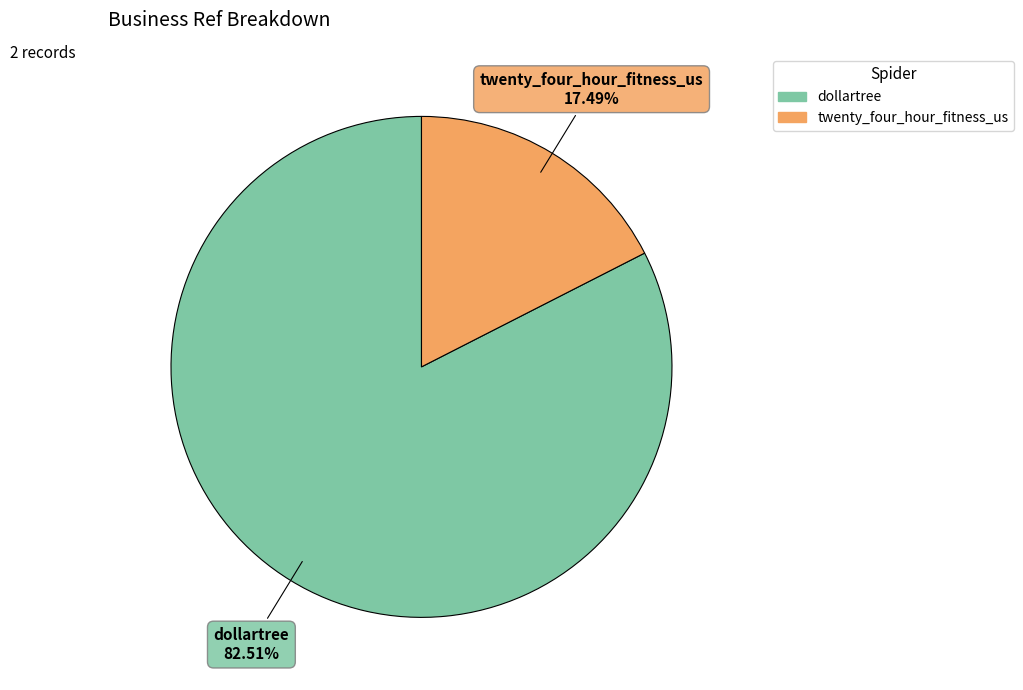

Count the number of slices in the pie.

2